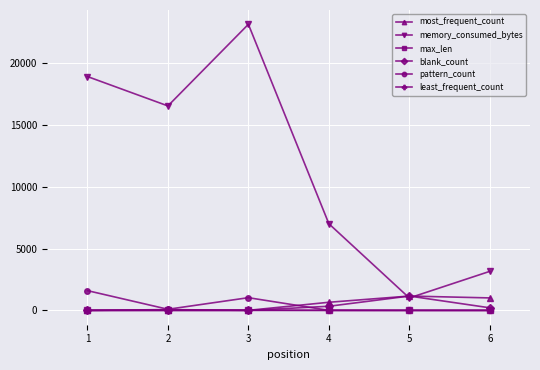

Which series has the largest total across all categories?

memory_consumed_bytes